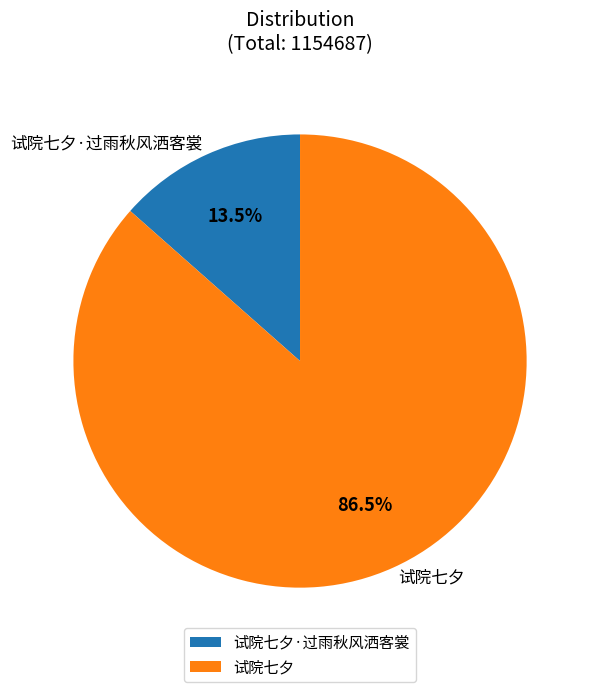

What is the largest slice in the pie chart?

试院七夕